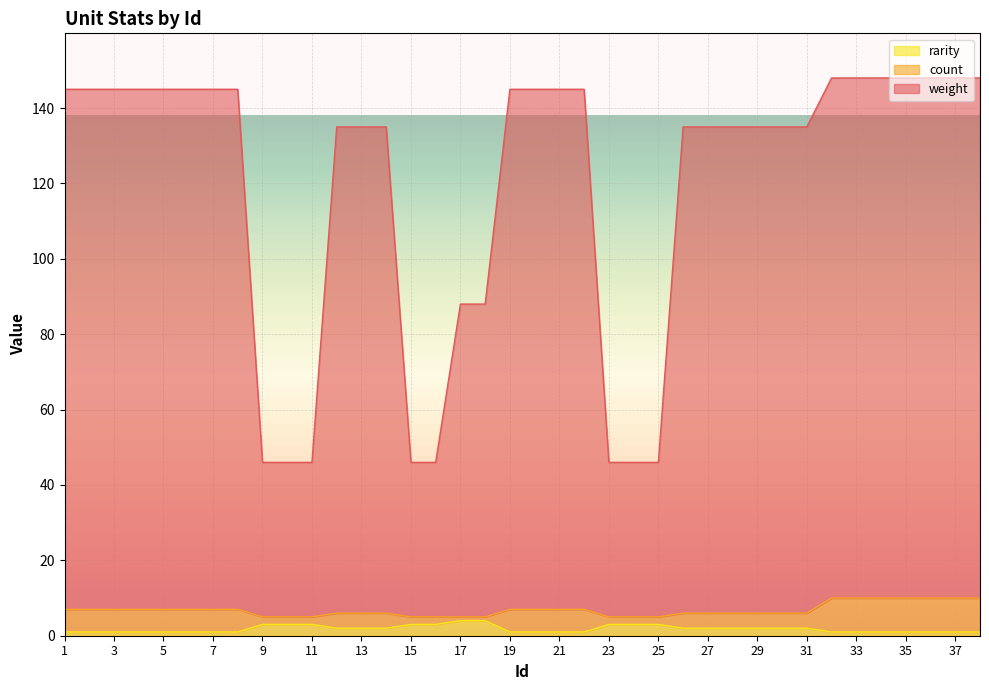

True or false: rarity has a value of 1 at 3.

True